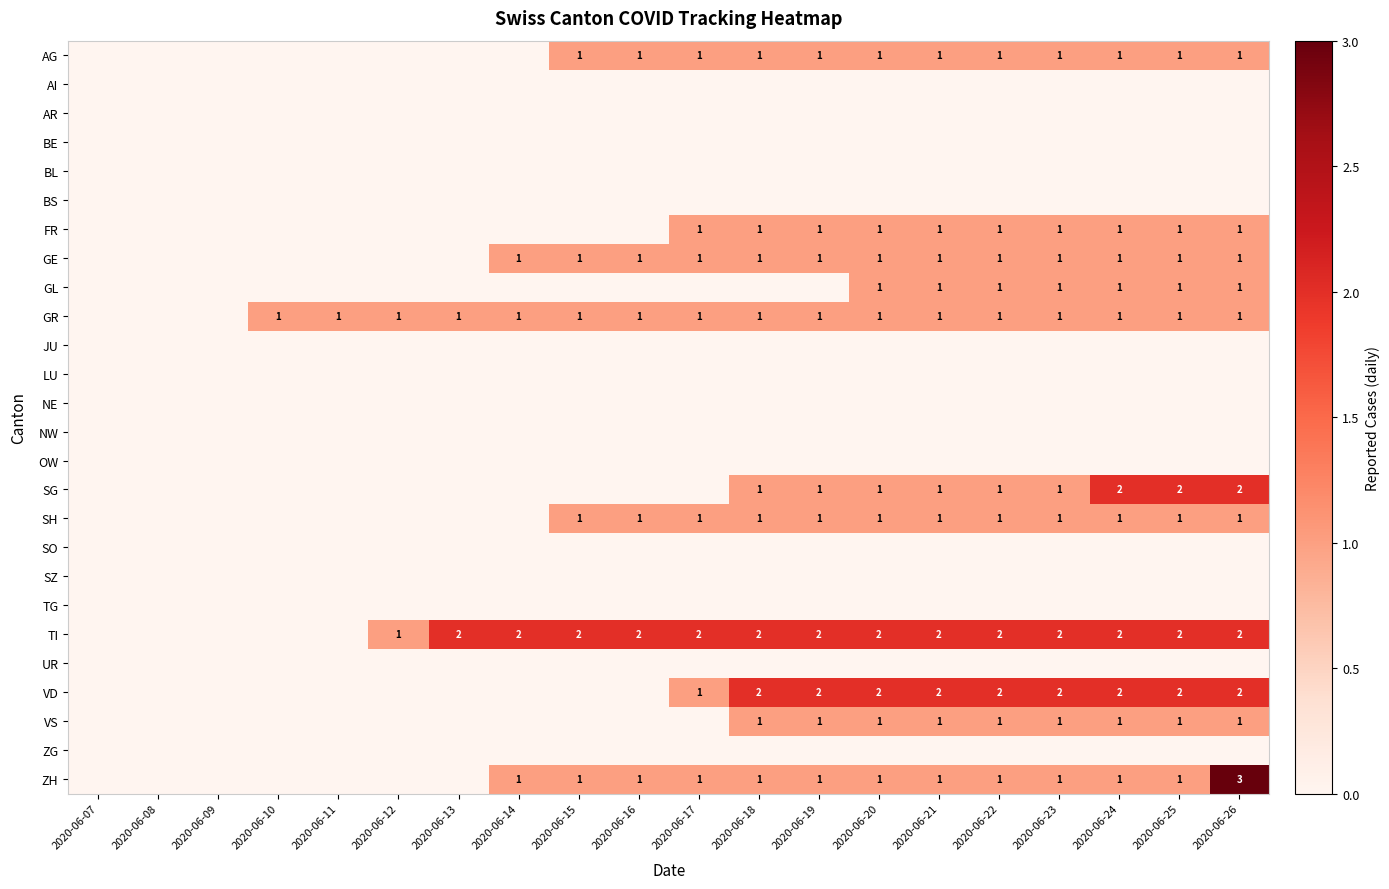

Is it true that GR equals 1 at 2020-06-18?

True